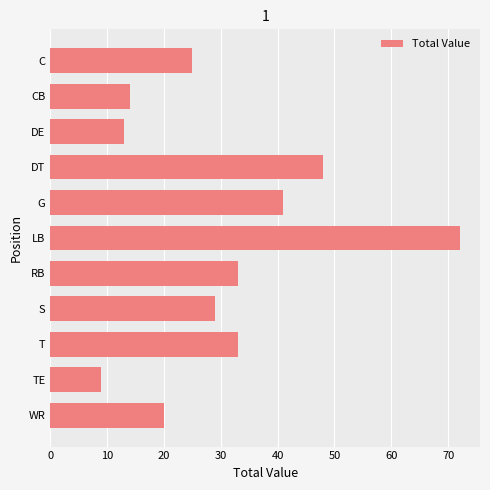

What is the difference between the values at C and G?

16